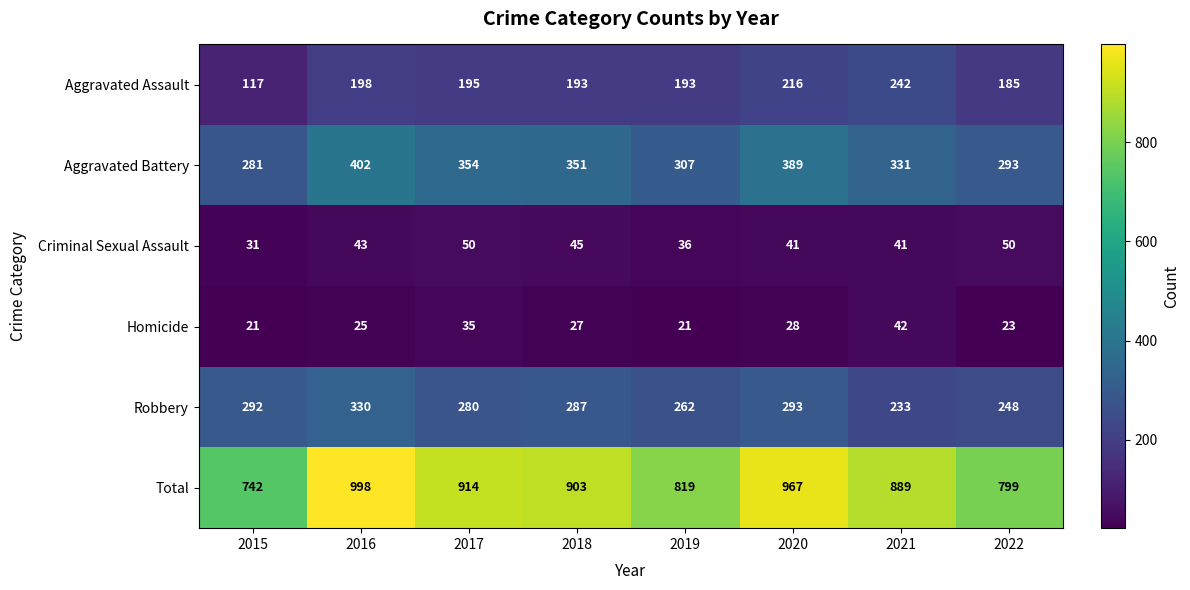

Which series has the widest spread of values?

Total